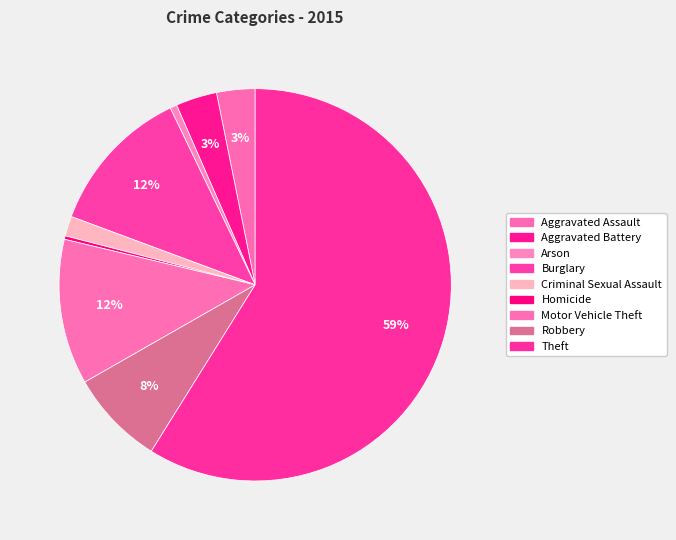

Does any single category account for the majority?

Yes